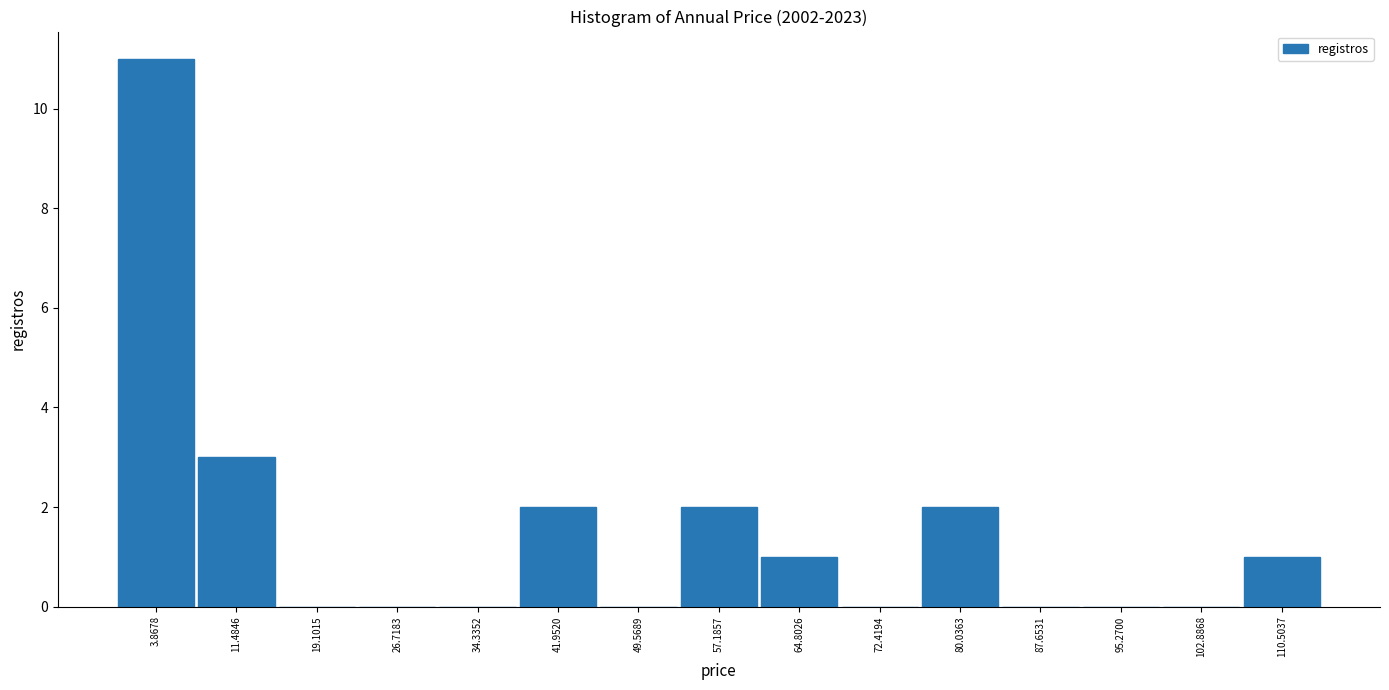

Reading right to left, transcribe all the data shown in this chart.

110.5037=1	102.8868=0	95.2700=0	87.6531=0	80.0363=2	72.4194=0	64.8026=1	57.1857=2	49.5689=0	41.9520=2	34.3352=0	26.7183=0	19.1015=0	11.4846=3	3.8678=11